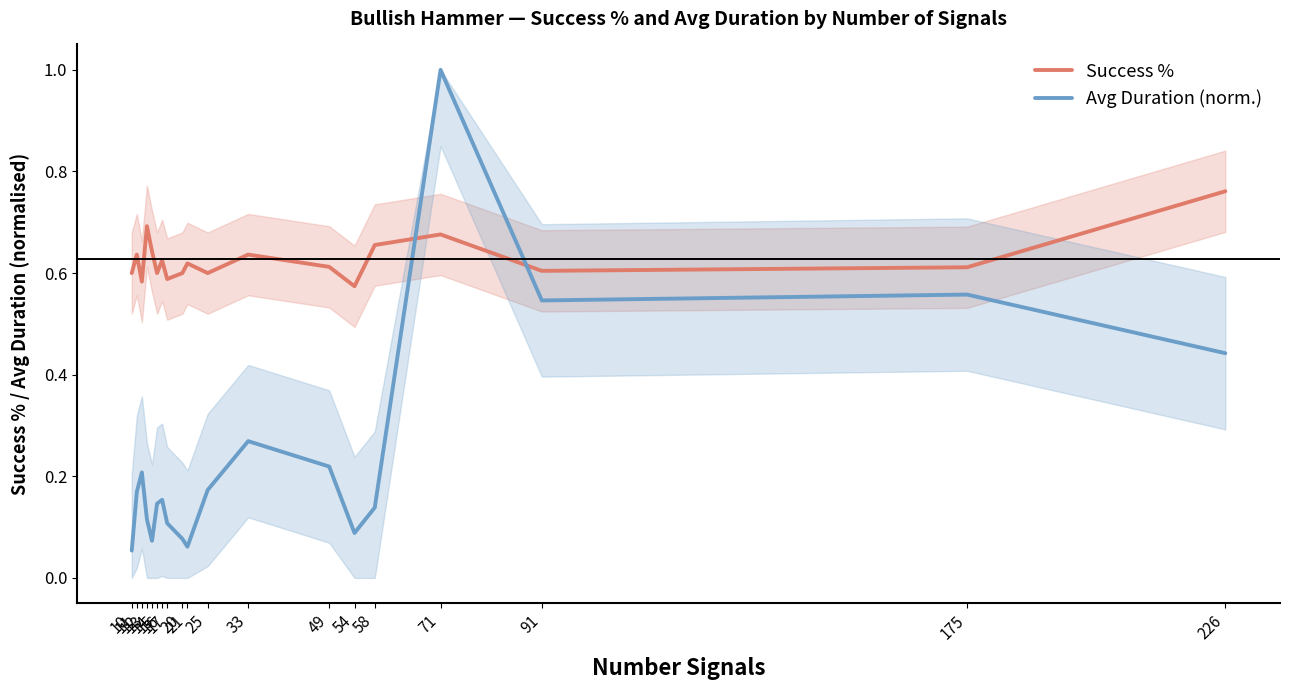

What is the approximate value of Avg Duration (norm.) at 49?

0.2